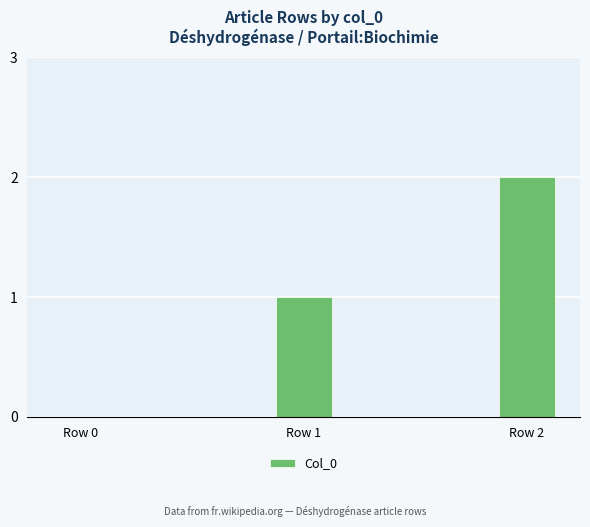

Reading right to left, extract all data points from this chart.

Row 2=2	Row 1=1	Row 0=0